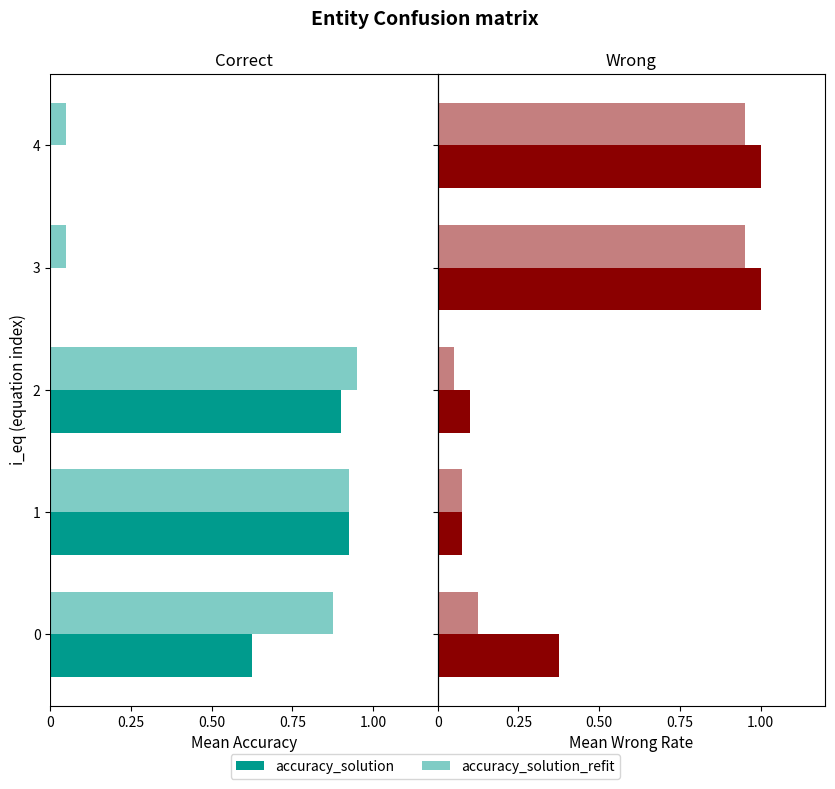

True or false: accuracy_solution has a value of 0.1 at 1.

True